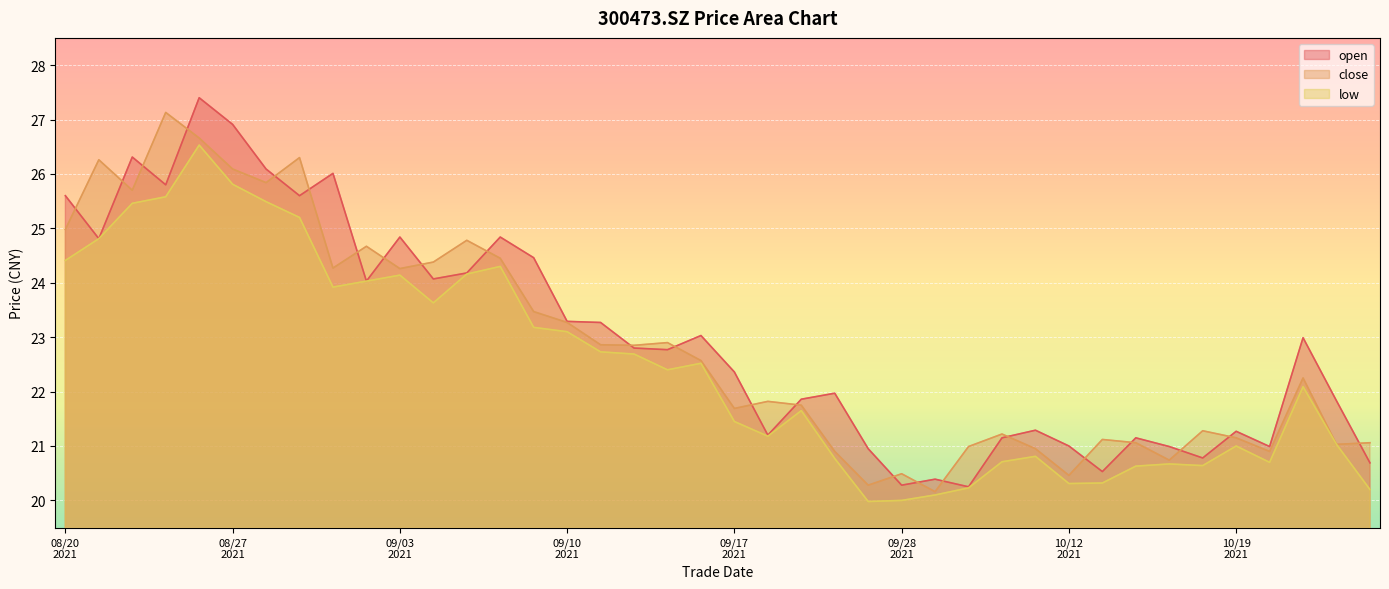

Does the chart display data point markers on the line(s)?

No